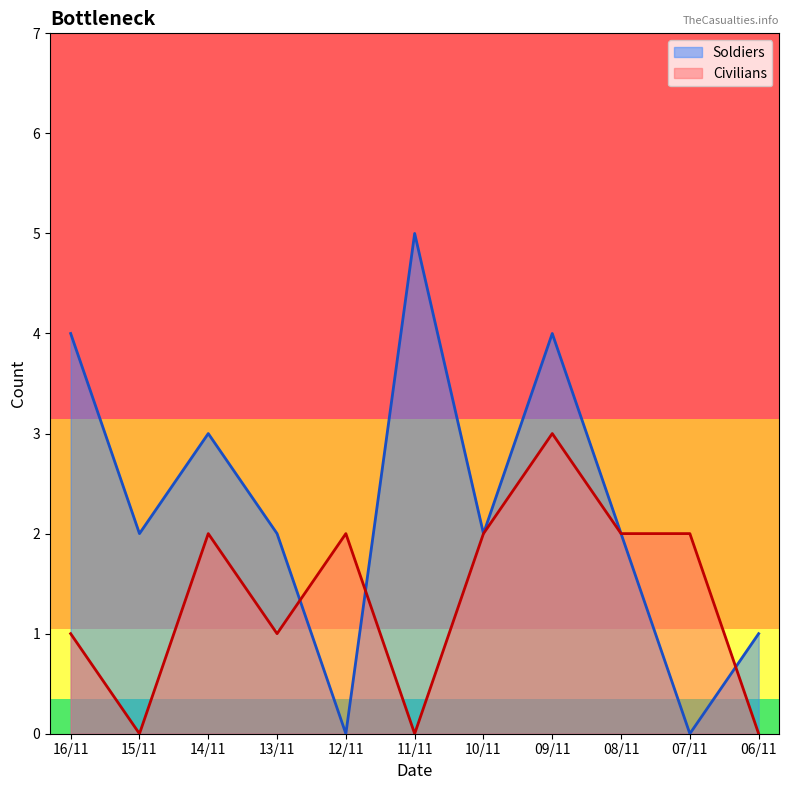

What is the difference between the second highest and second lowest values in the Civilians series?

2